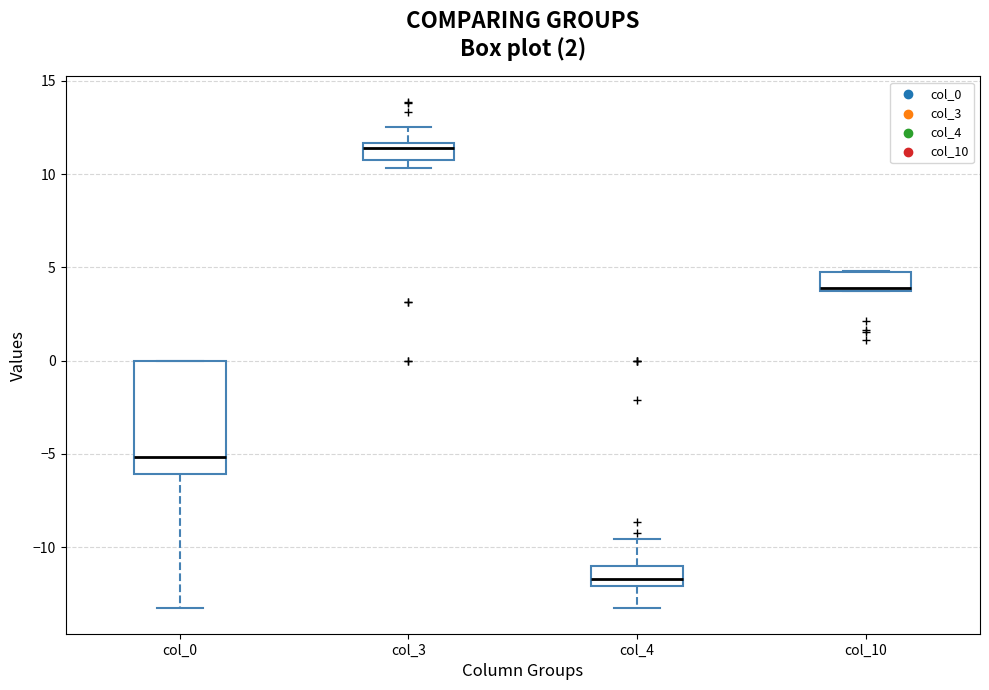

Reading left to right, transcribe this box plot: for each box, give where its median line is, the range the box spans, and where its two whiskers end, as read against the y-axis. The values are not printed on the chart, so give them approximately, as read against the axis.

col_0: median -5.0, box -6.0 to 0.0, whiskers -13.5 to 0.0
col_3: median 11.5 (just below the box's upper edge), box 11.0 to 11.5, whiskers 10.5 to 12.5
col_4: median -11.5, box -12.0 to -11.0, whiskers -13.5 to -9.5
col_10: median 4.0, box 3.5 to 4.5, whiskers 3.5 to 5.0